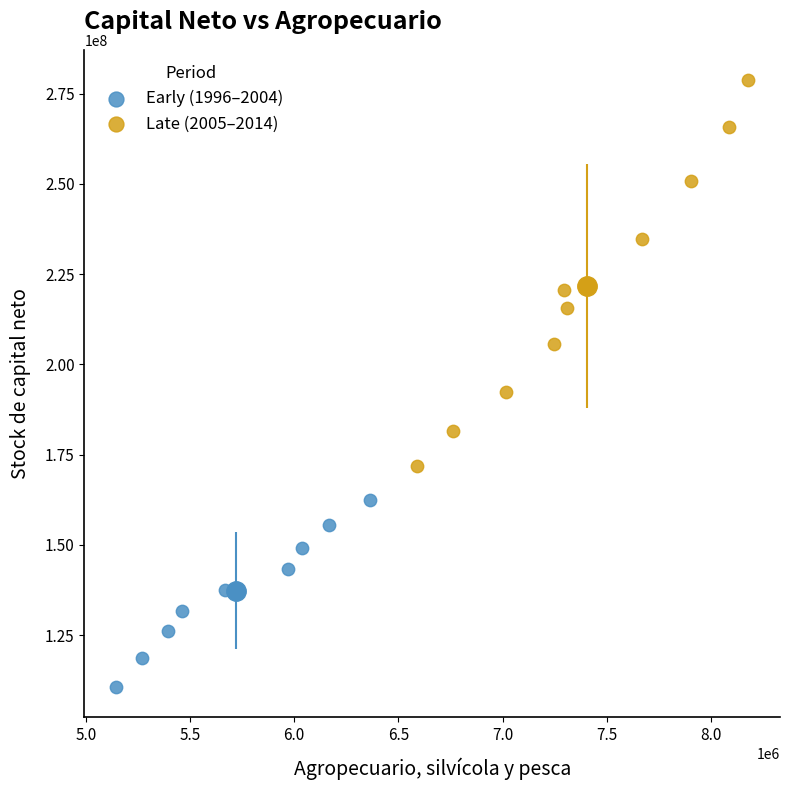

Which series has the widest spread of Y values?

Late (2005–2014)